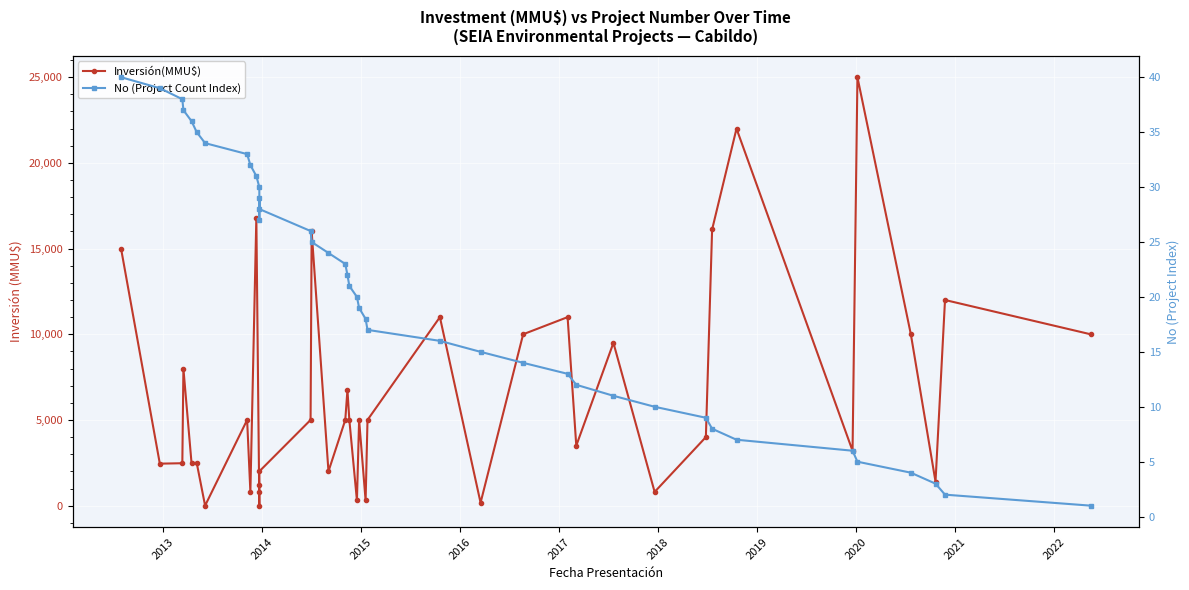

How many times do Inversión(MMU$) and No (Project Count Index) cross each other?

4